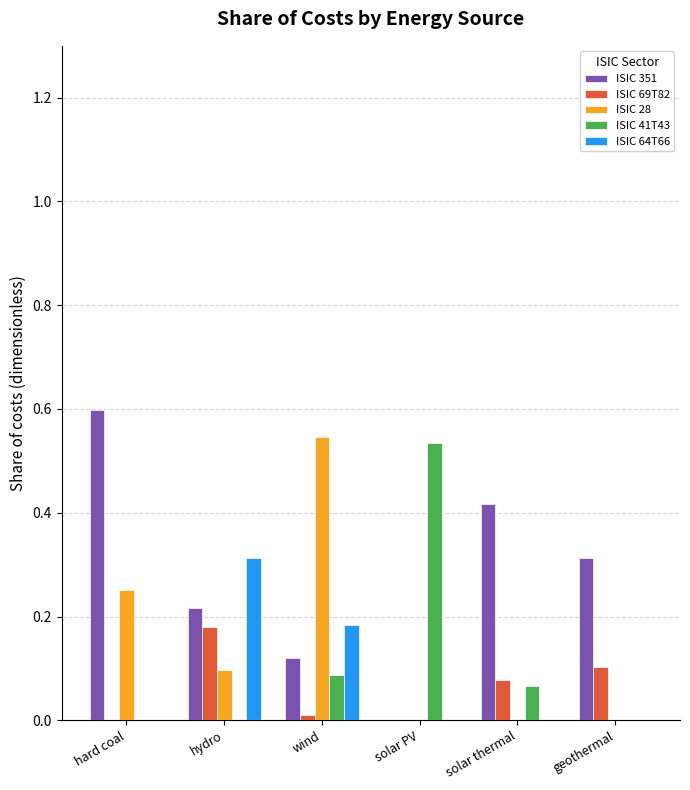

What is the maximum value for ISIC 351?

0.6